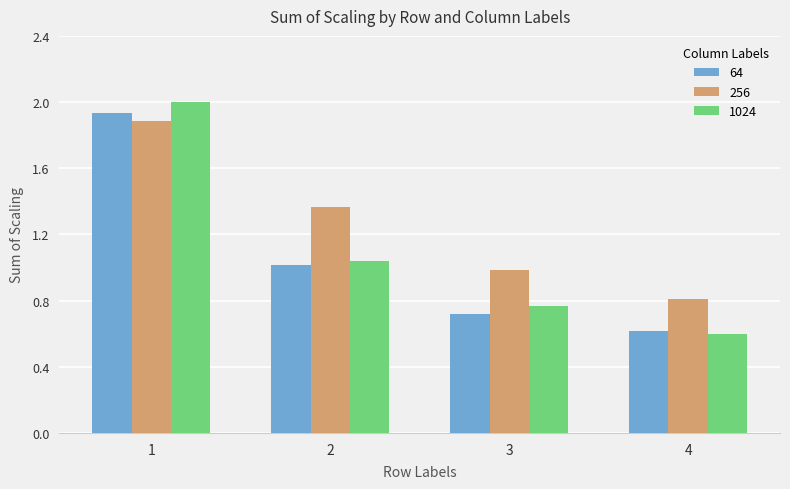

Which series changed the most between 1 and 2?

1024